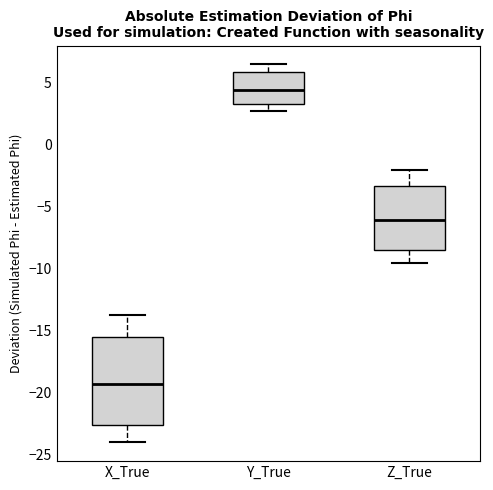

Where is the upper edge of the box for X_True on the y-axis? The values are not printed on the chart, so give them approximately, as read against the axis.

-15.5